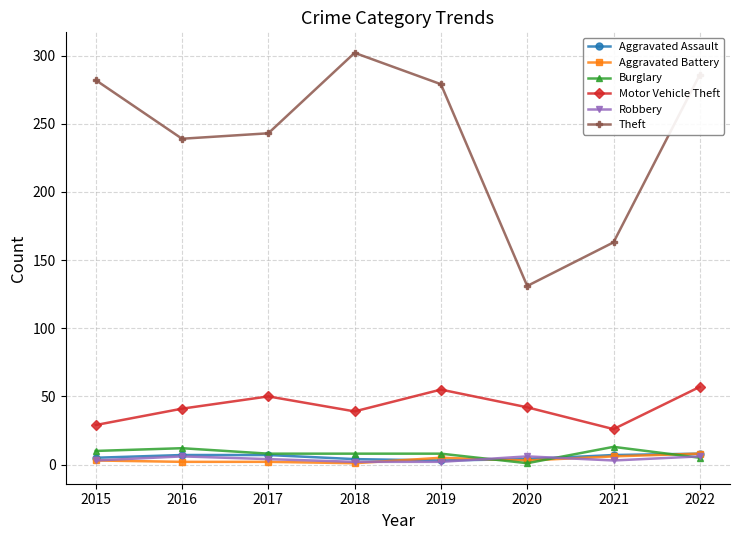

Is it true that Aggravated Assault equals 8 at 2022?

True